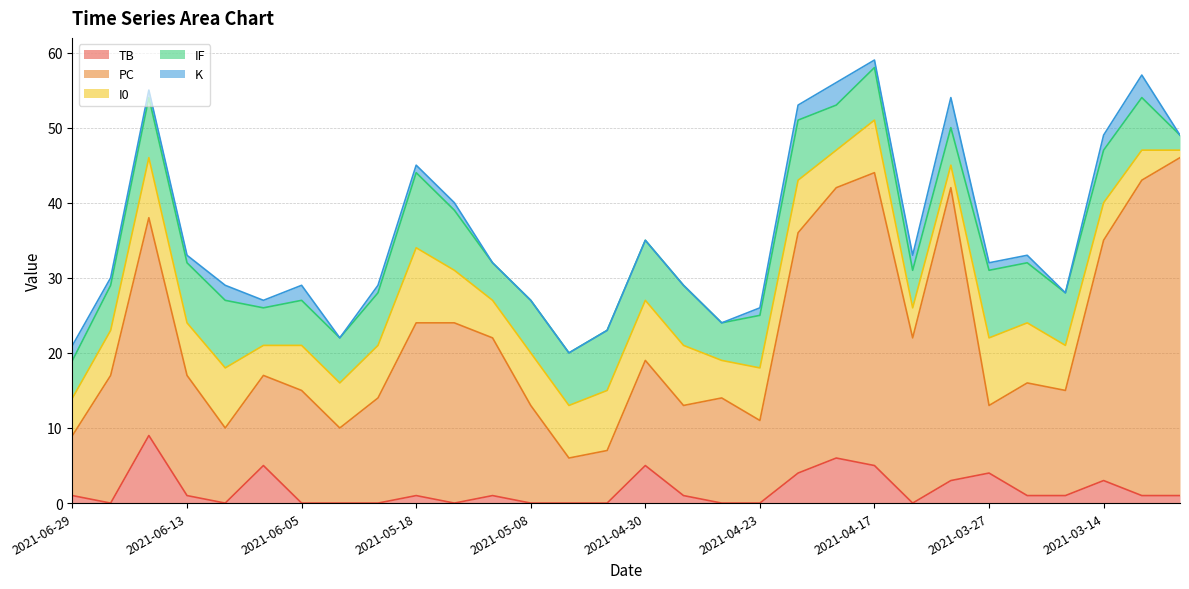

What is the maximum value shown in the chart?

45